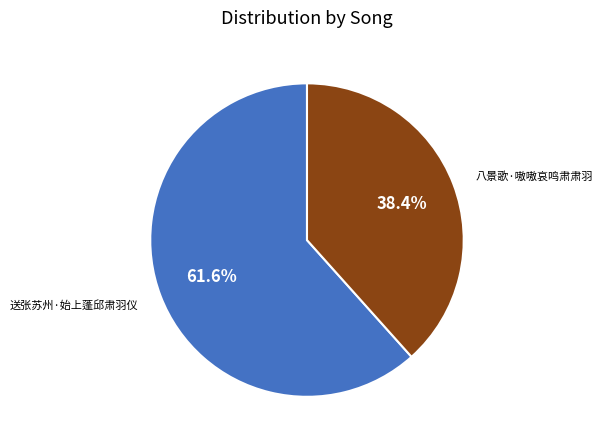

How many slices are in this pie chart?

2